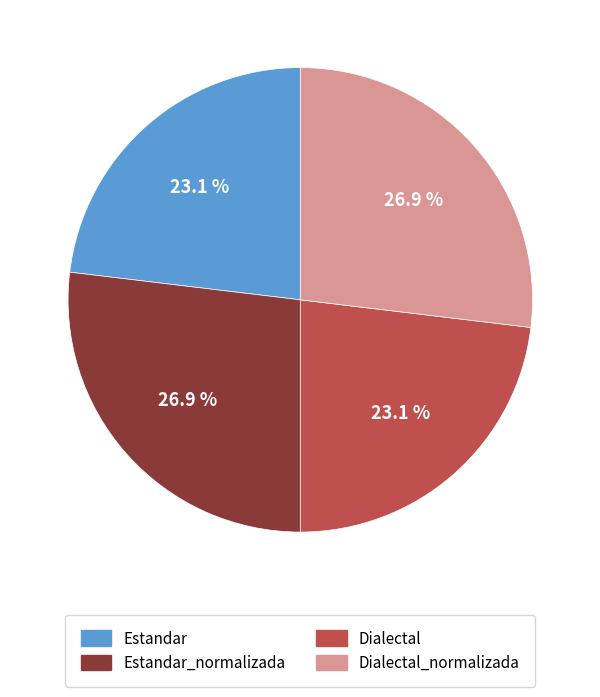

True or false: Estandar_normalizada accounts for 17% of the total.

False